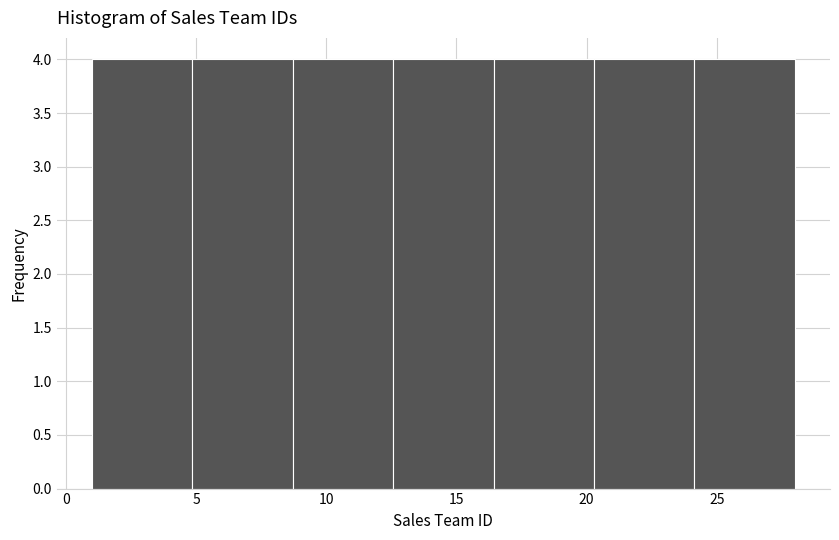

Reading left to right, transcribe this chart: for each bar, give the range it covers on the x-axis and its height. Neither the bar edges nor the heights are printed on the chart, so give them approximately, as read against the axes.

1.0 to 5.0: 4
5.0 to 8.5: 4
8.5 to 12.5: 4
12.5 to 16.5: 4
16.5 to 20.5: 4
20.5 to 24.0: 4
24.0 to 28.0: 4